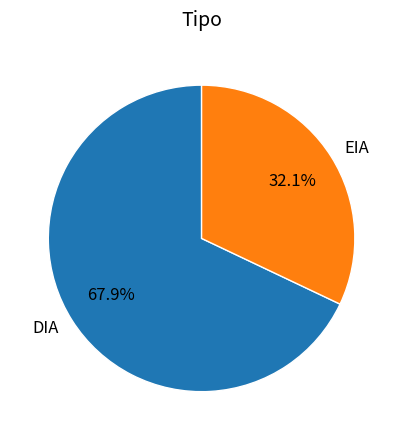

Rank the categories by value from lowest to highest.

EIA, DIA